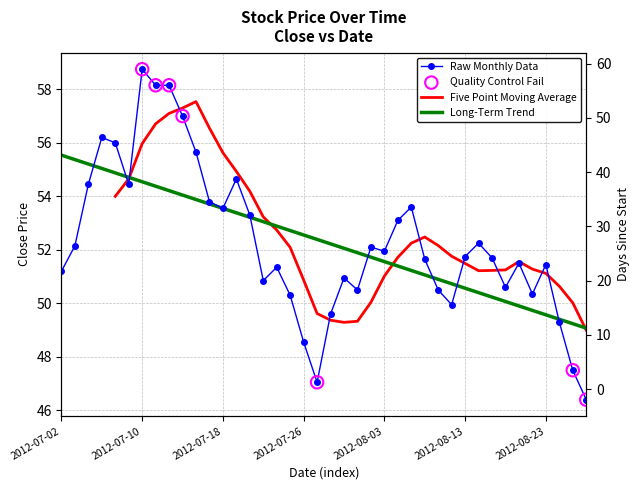

Is the value of Close at 2012-07-04 greater than the value of Days Since Start at 2012-08-16?

Yes